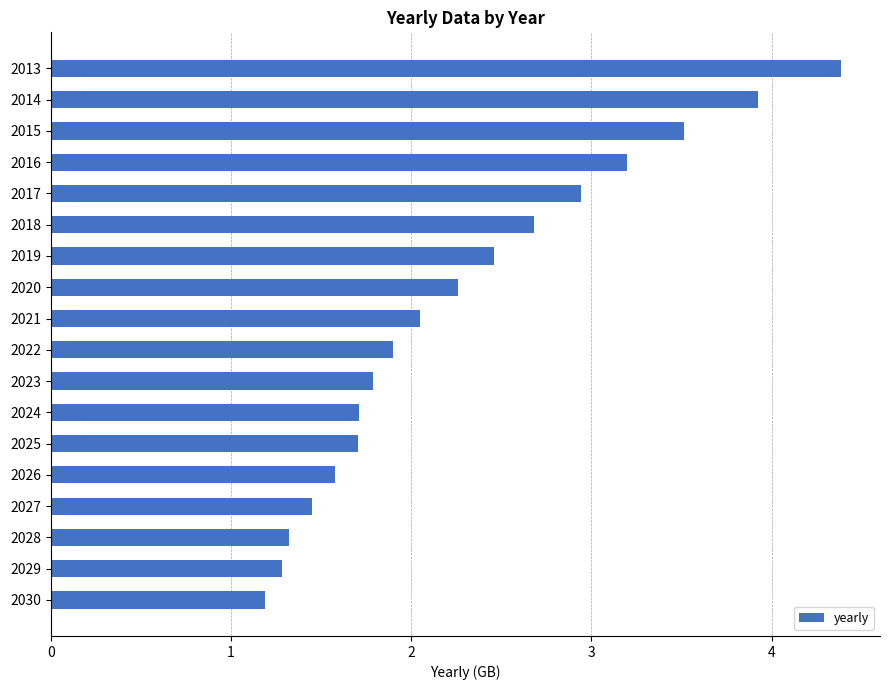

What is the value of the 10th bar from the top?

1.9